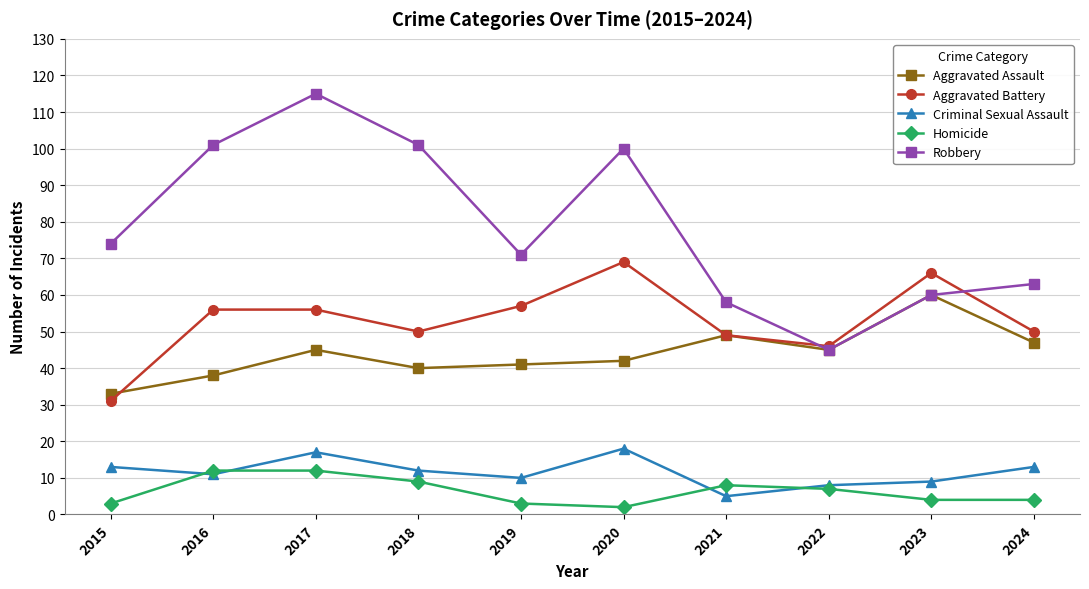

What is the value of the Aggravated Assault point at the 7th from the left?

49